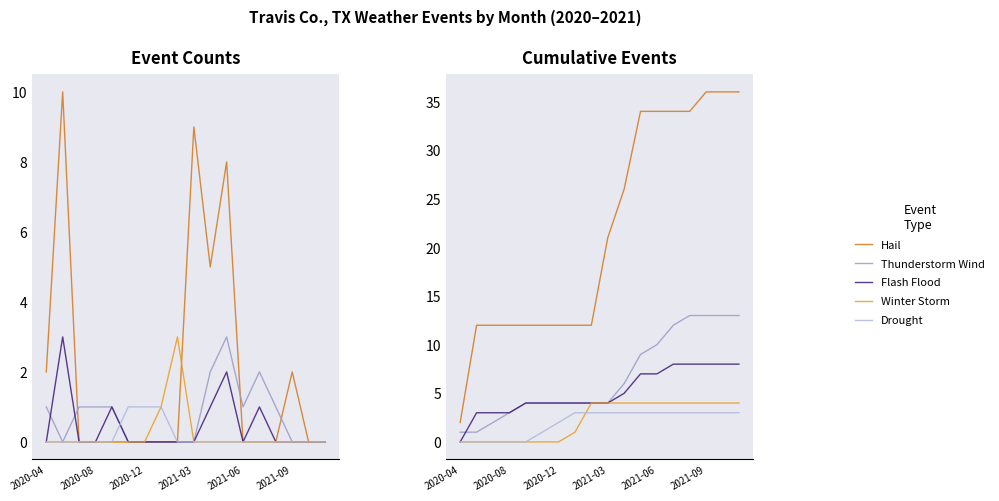

True or false: Thunderstorm Wind and Drought cross at least once.

False